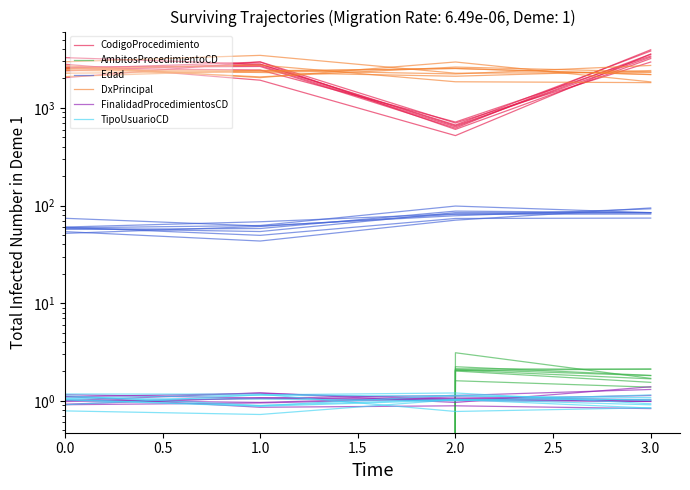

Between 2.0 and 1.0, which is larger?

1.0